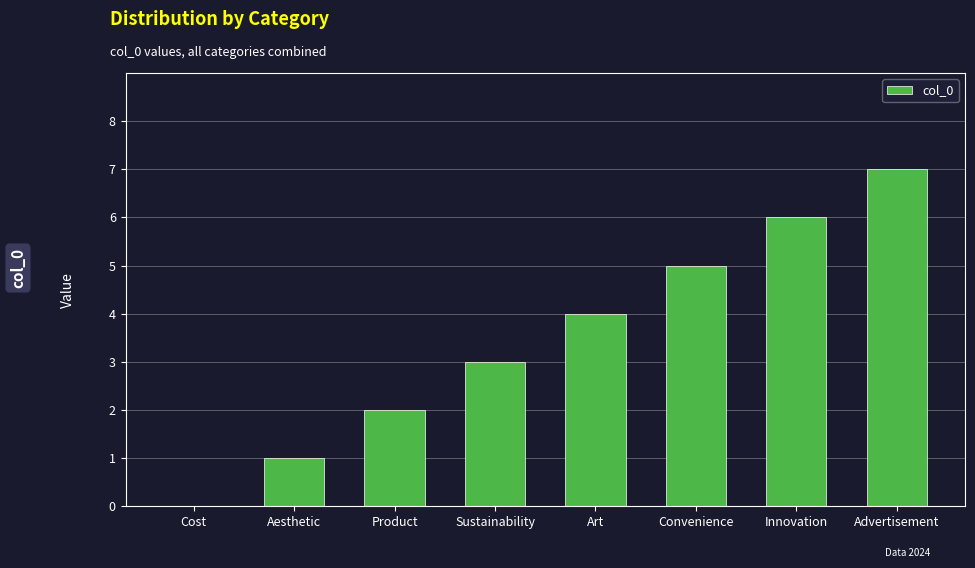

Where is the data nearest to the value 3?

Sustainability